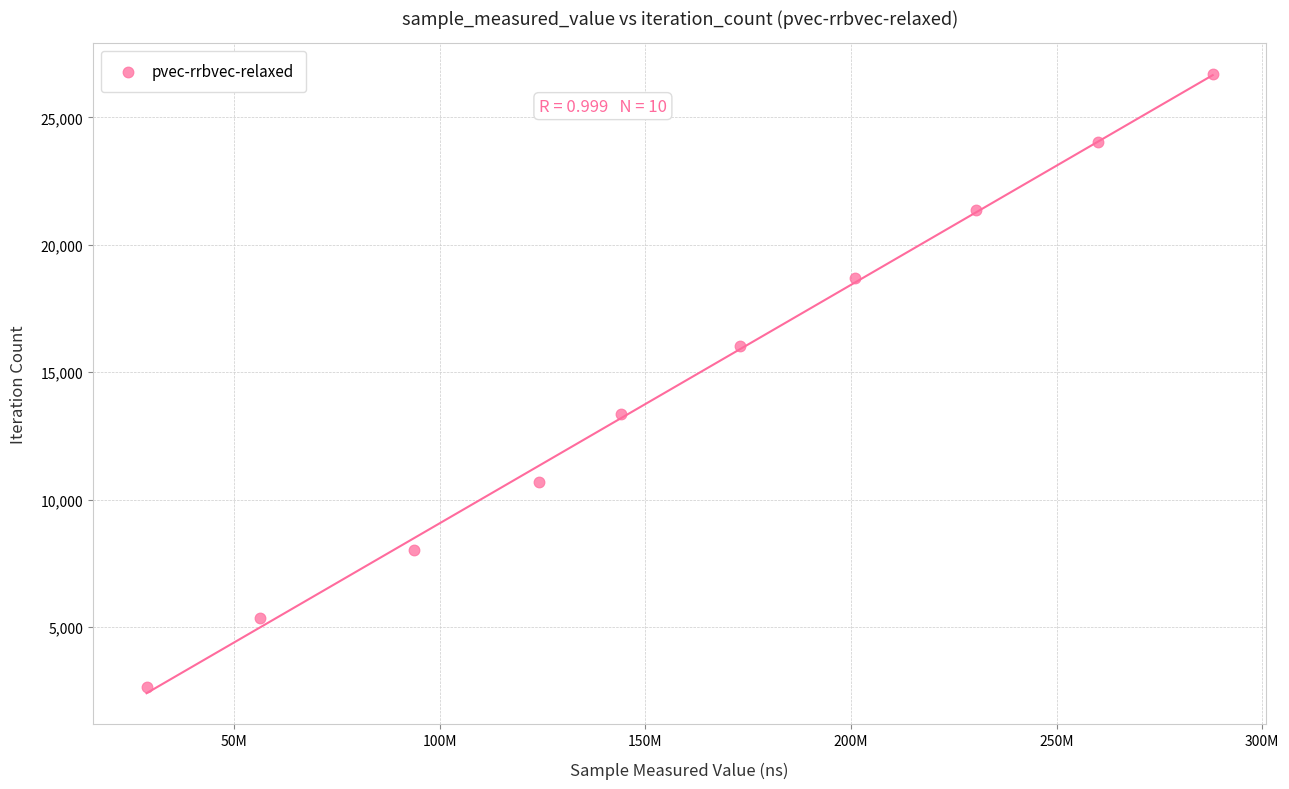

What is the range of X values (max minus min)?

259224496